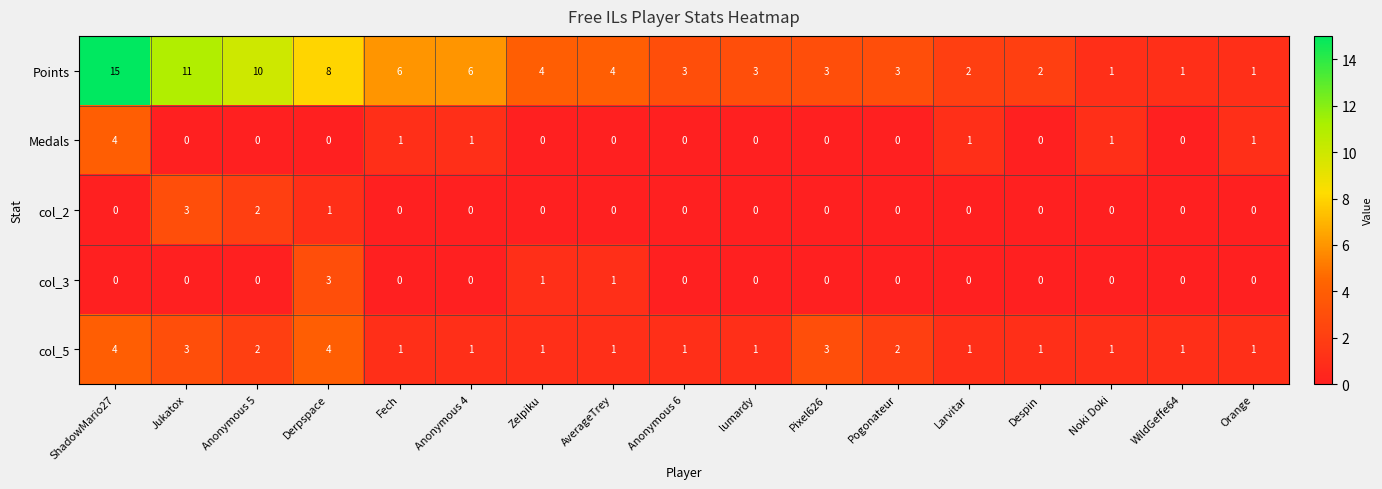

What is the difference between the maximum and minimum values in the col_3 series?

3